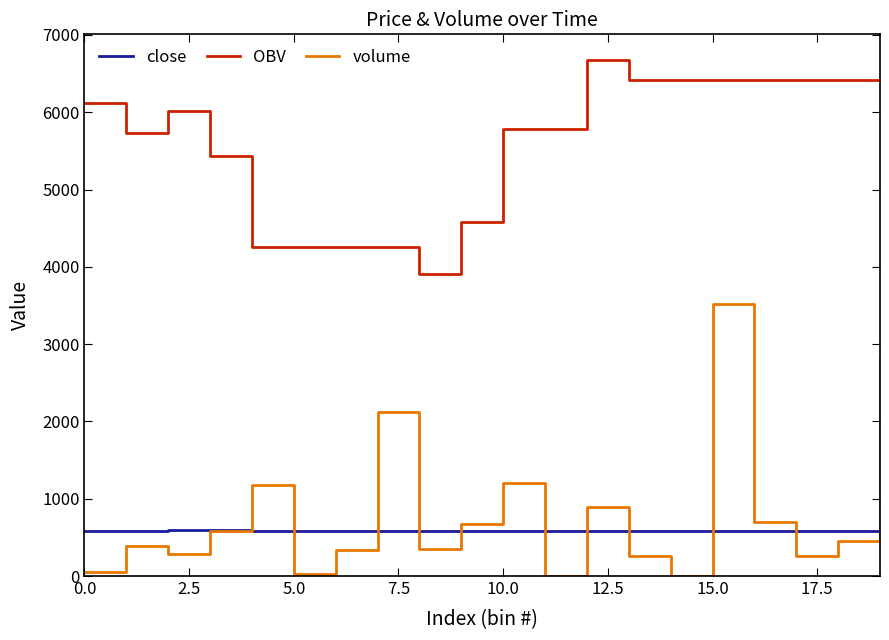

Rank the series by their maximum value, from lowest to highest.

close, volume, OBV